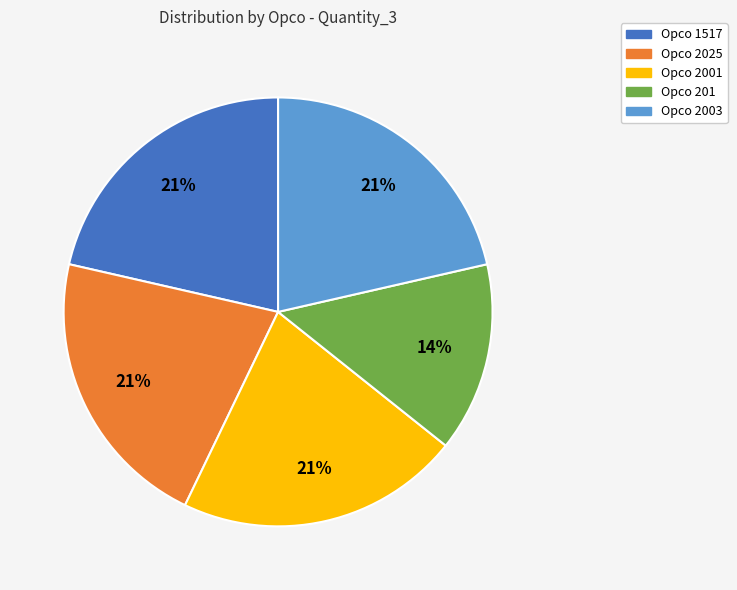

Is there any slice that represents more than half of the pie?

No